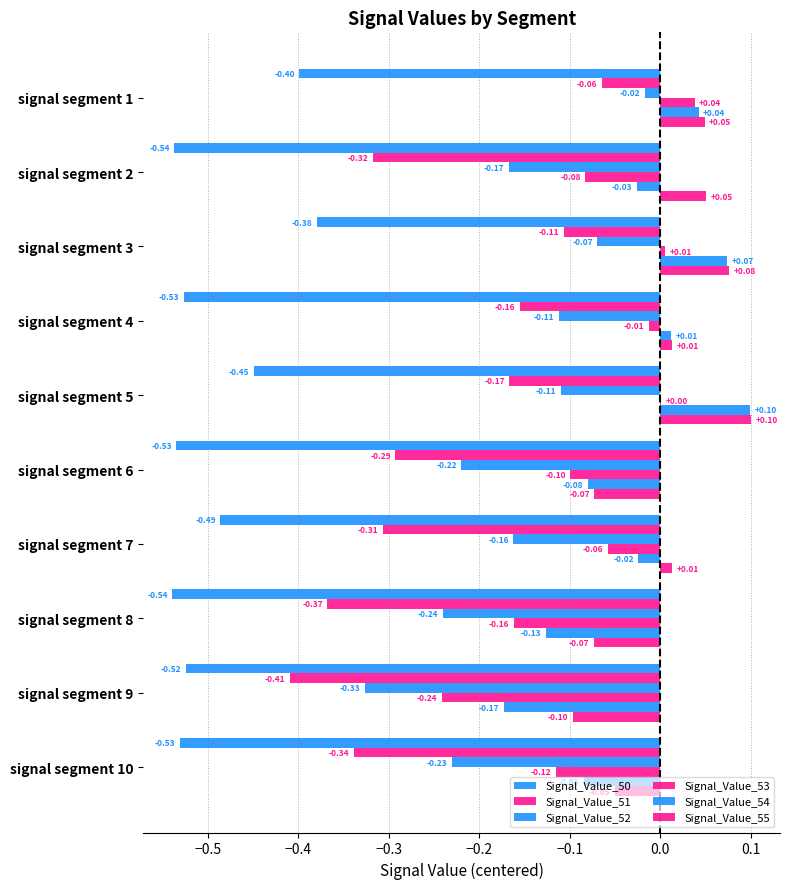

What is the value of the Signal_Value_50 bar at the 7th from the left?

-0.5